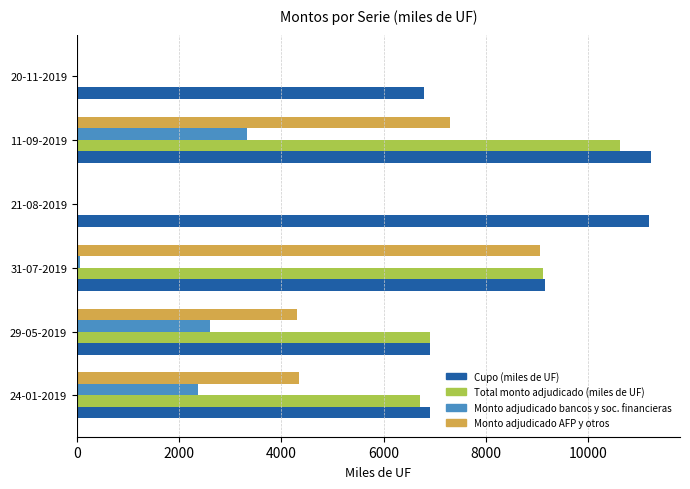

What is the sum of all Monto adjudicado AFP y otros values?

25010.0